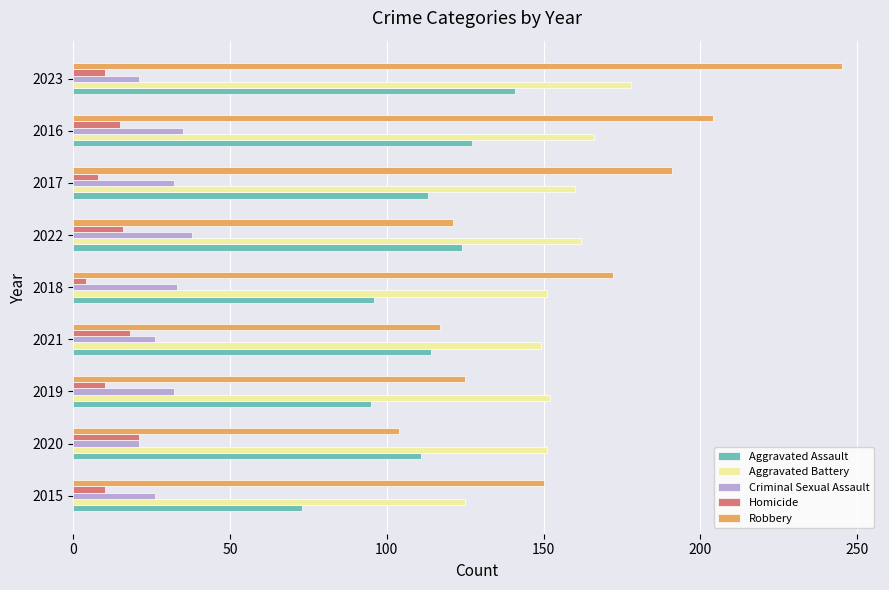

Read the Aggravated Assault value at 2022.

124